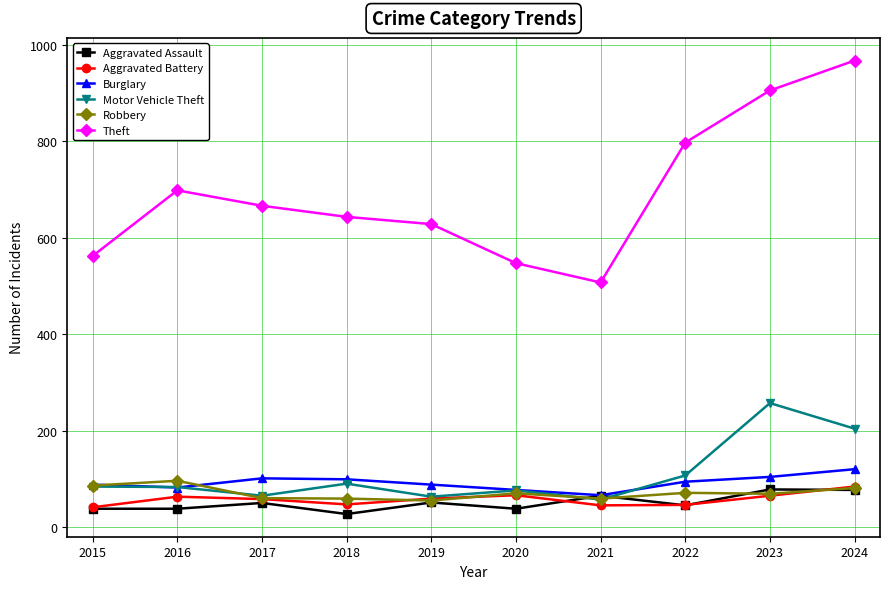

The value of Aggravated Battery at 2020 is 105. True or false?

False